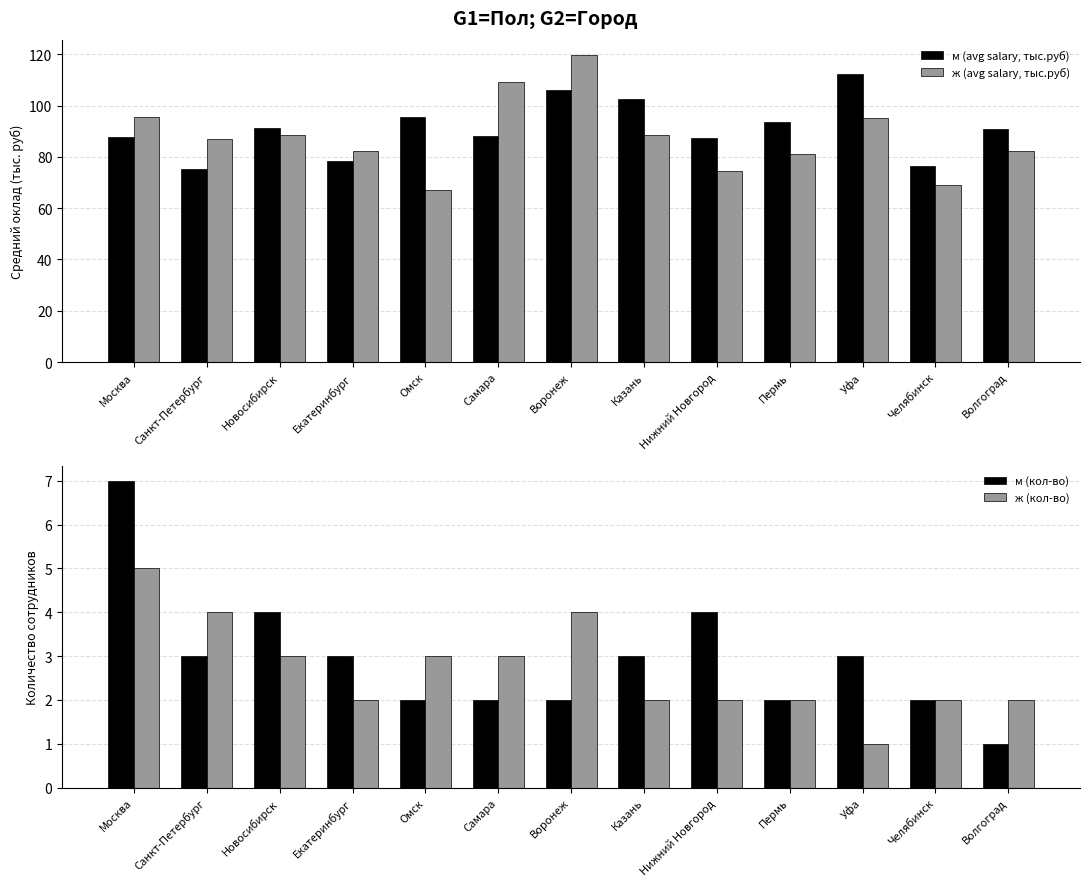

At how many categories does at least one series exceed 107?

3